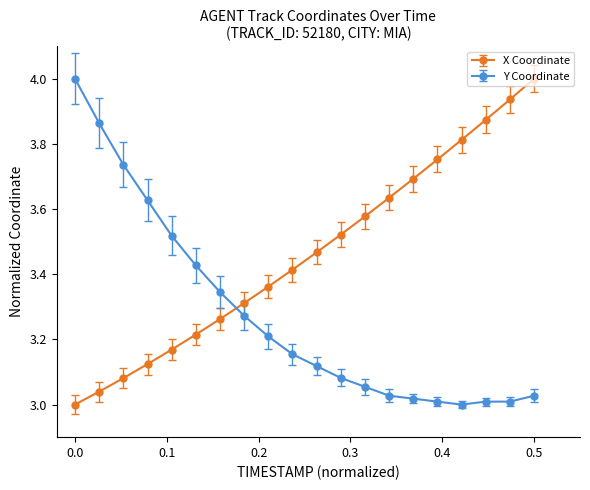

Is this an area chart (filled region under the line)?

No